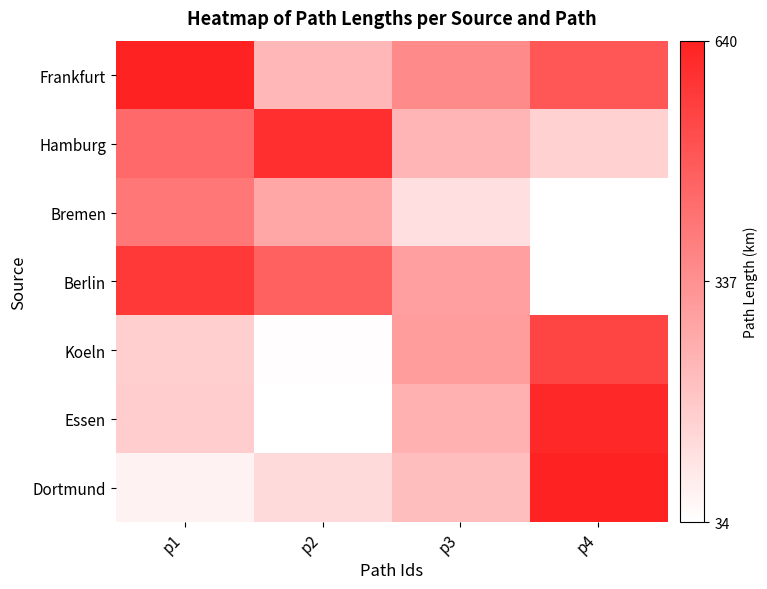

What is the minimum value shown in the chart?

34.5